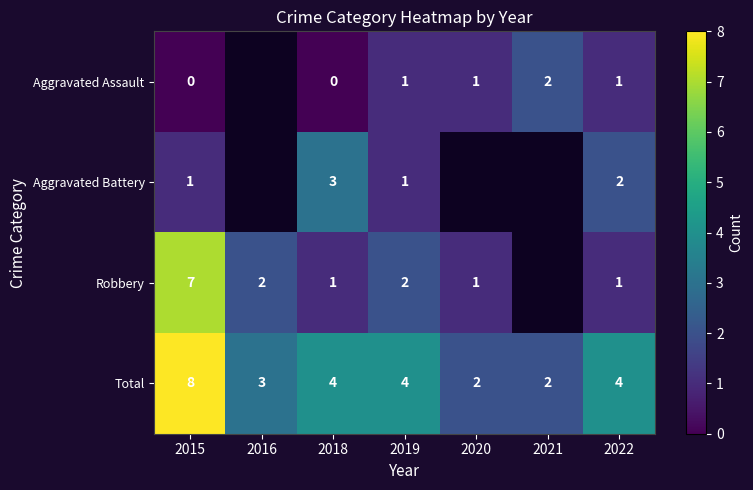

What is the difference between the highest and lowest values at 2015?

8.0